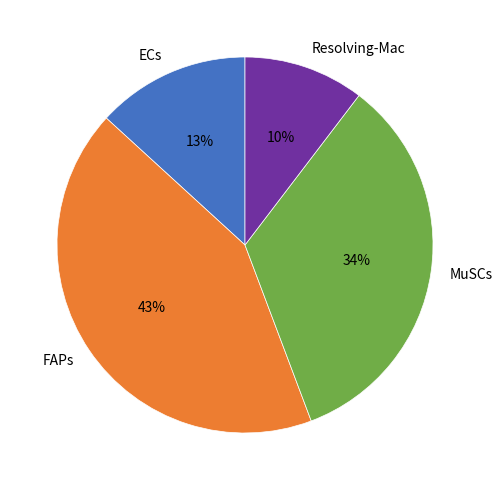

Do FAPs and Resolving-Mac together represent more than half of the pie?

Yes